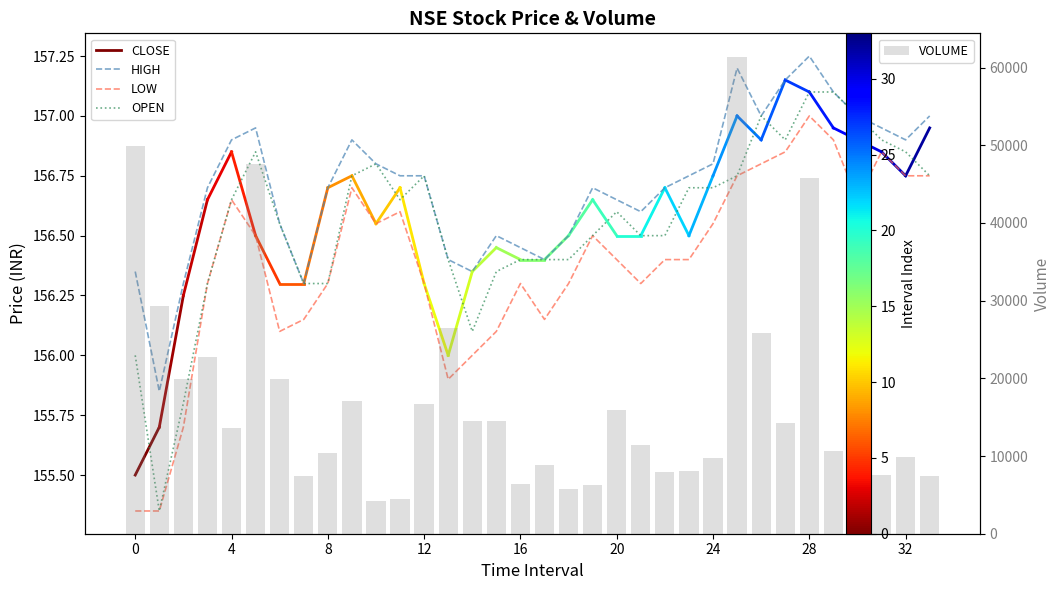

What is the approximate value of VOLUME at 3?

22805.0